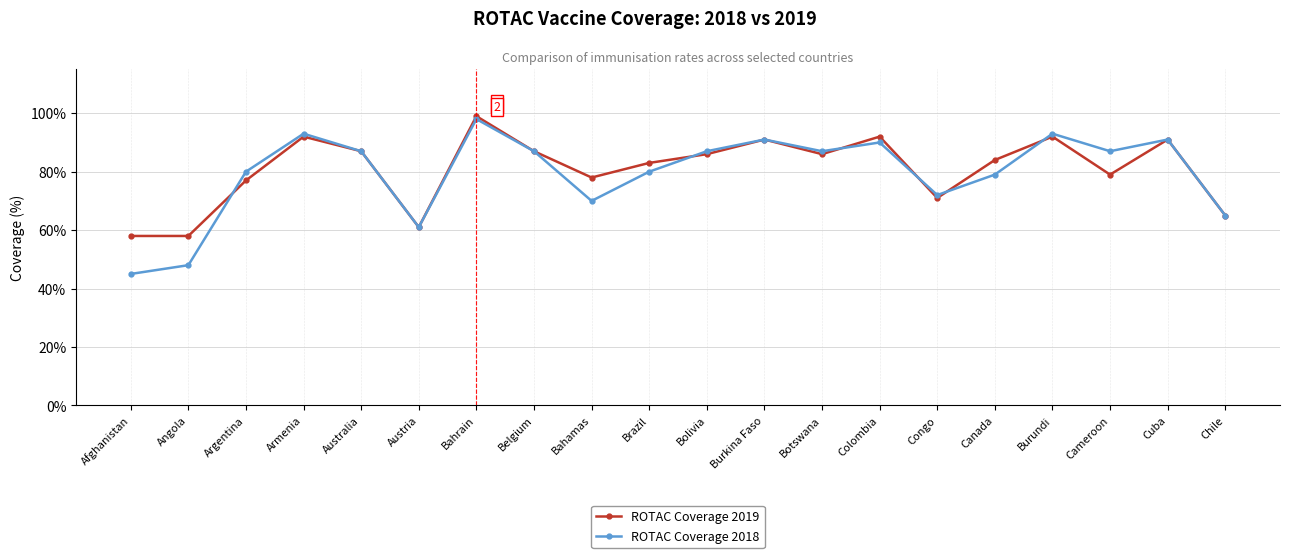

What is the difference between the highest and lowest values at Canada?

5